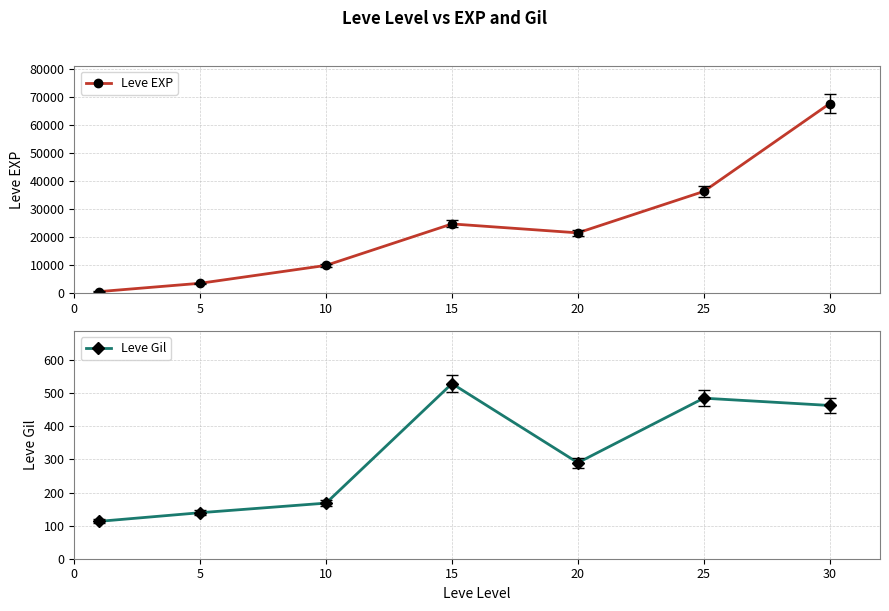

What is the difference between the Leve Gil values at 5 and 20?

151